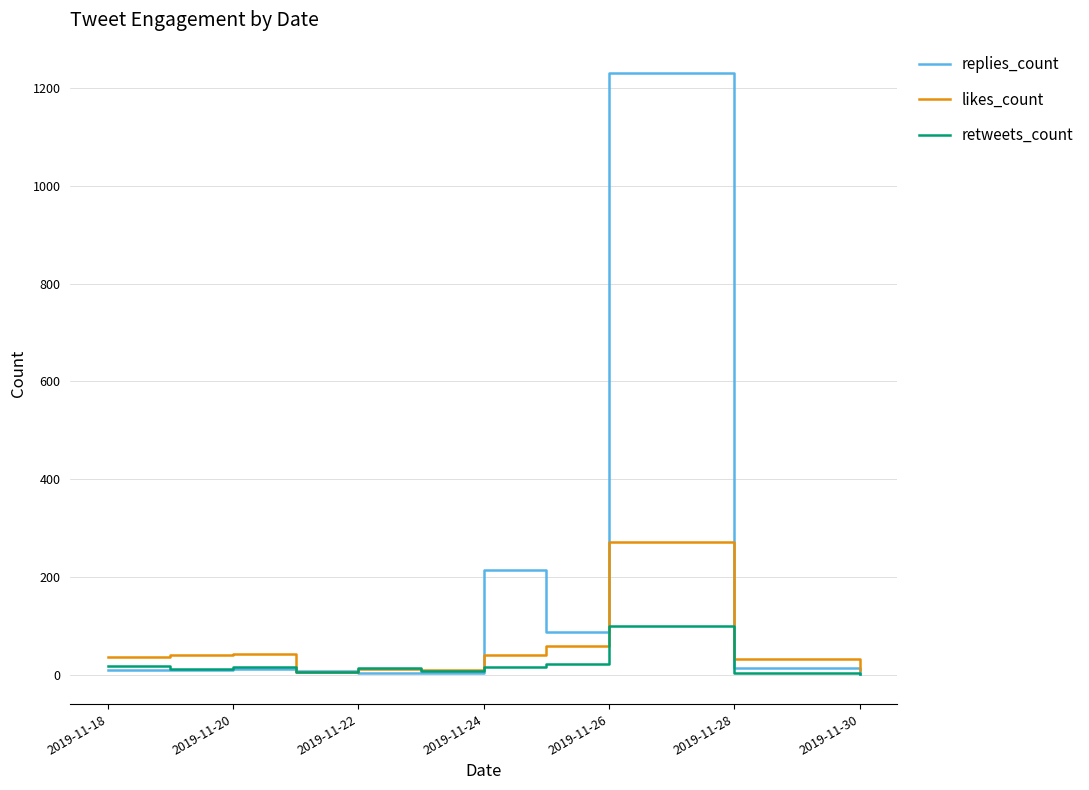

Is this an area chart (filled region under the line)?

No